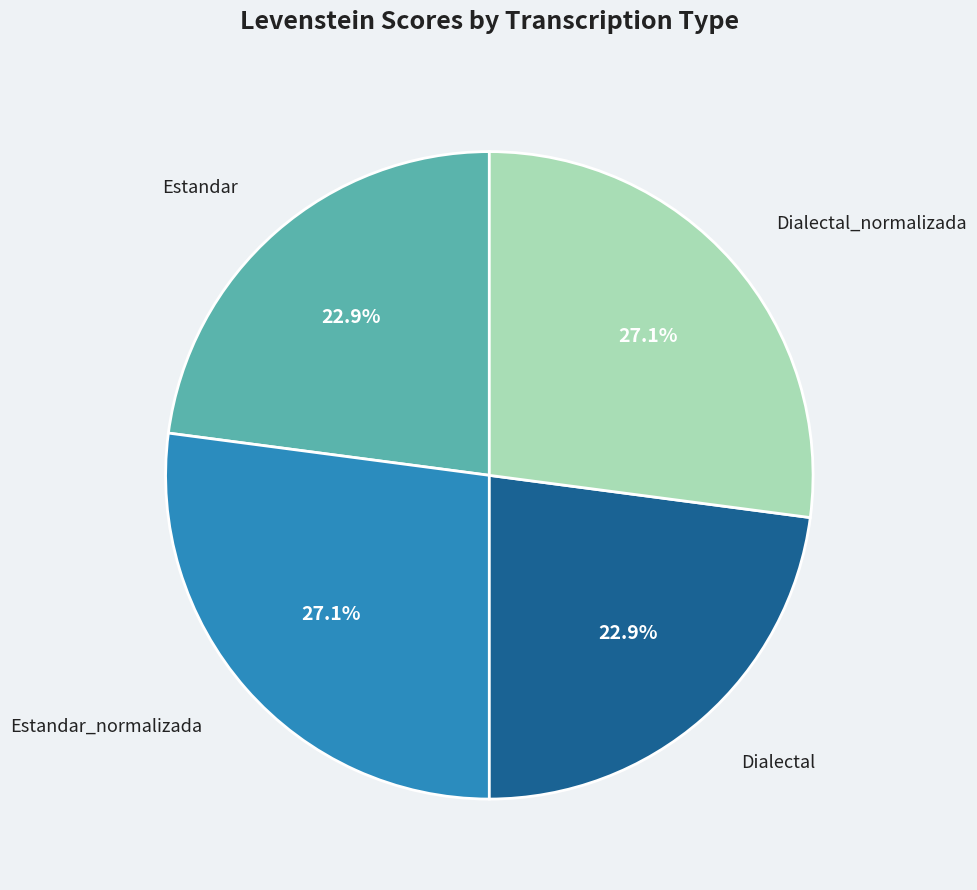

Is there any slice that represents more than half of the pie?

No